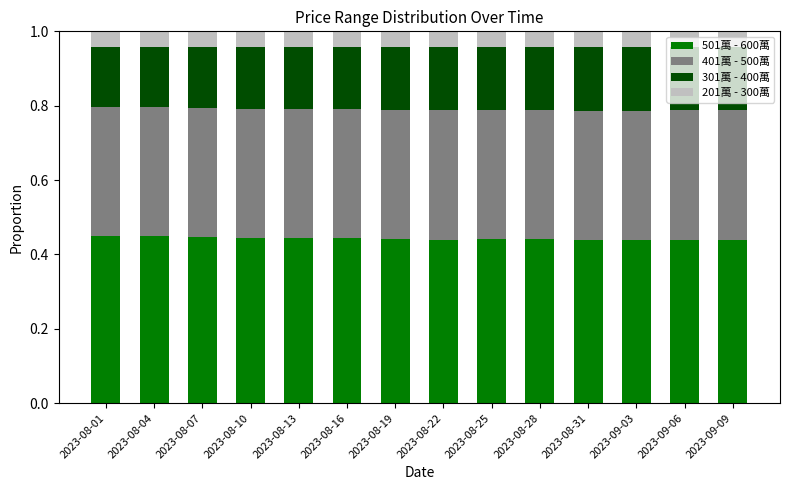

How many 501萬 - 600萬 values are between 0 and 1?

14